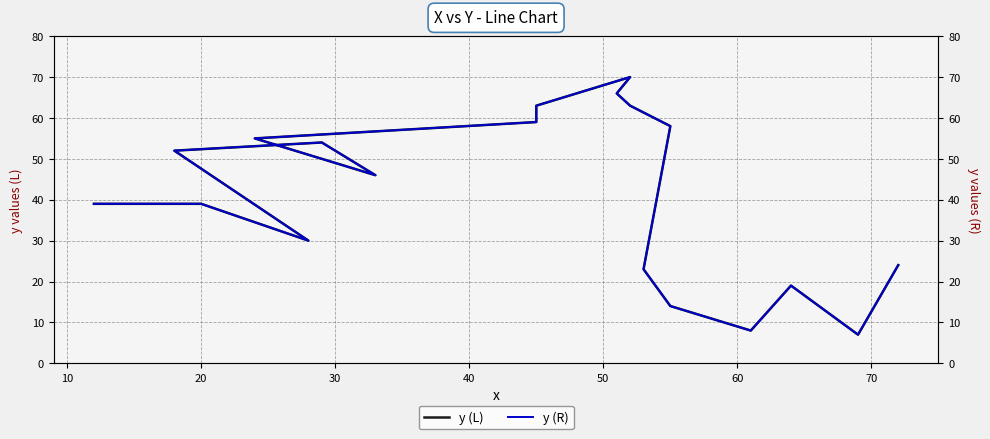

What is the sum of the y (L) values at 50 and 20?

76